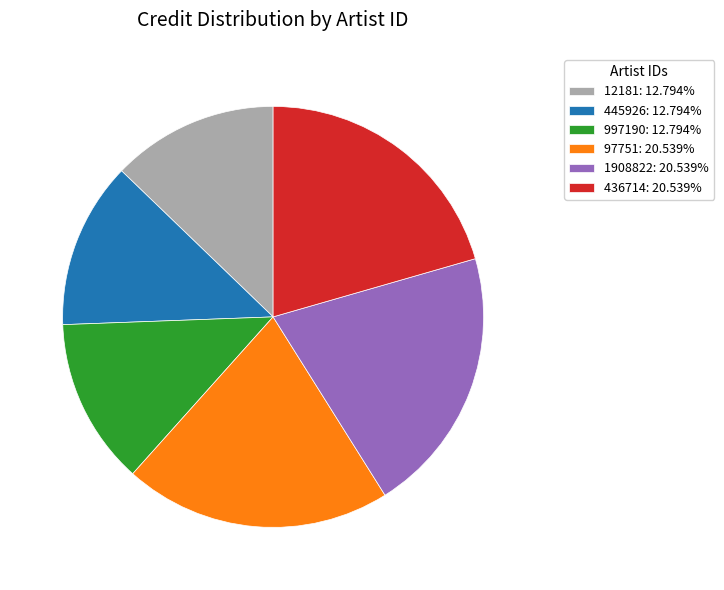

Combined, do 445926: 12.794% and 1908822: 20.539% account for over 50%?

No